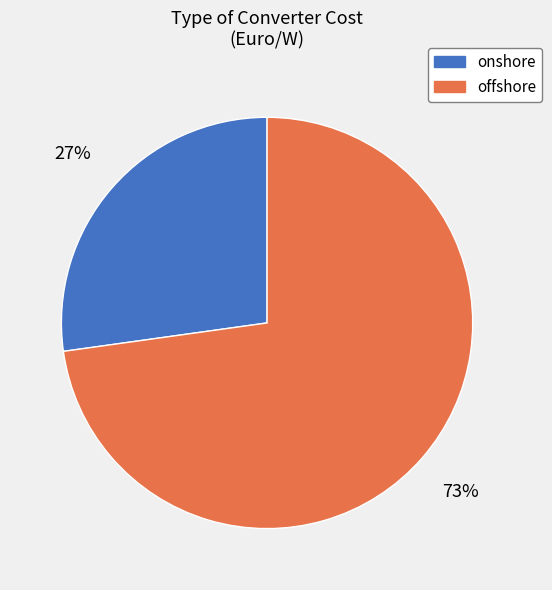

Rank the categories by value from highest to lowest.

offshore, onshore